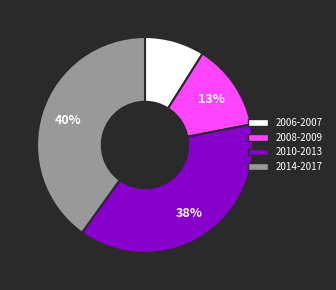

How many segments does this pie chart have?

4